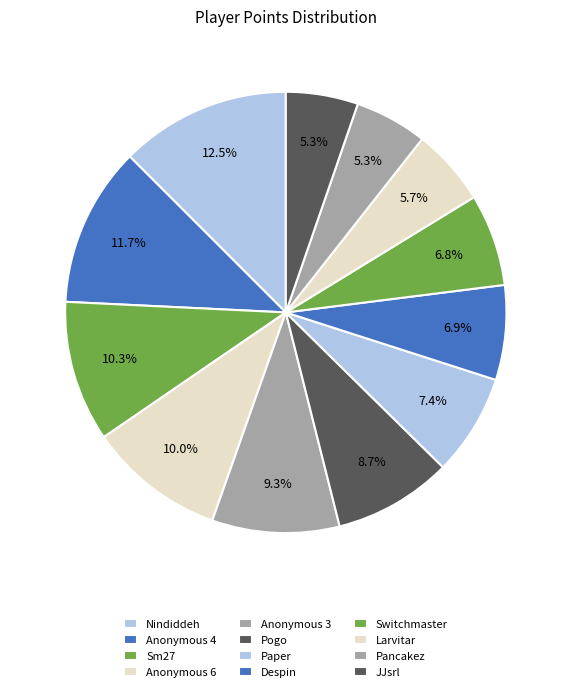

Which category has the smallest portion of the pie?

JJsrl